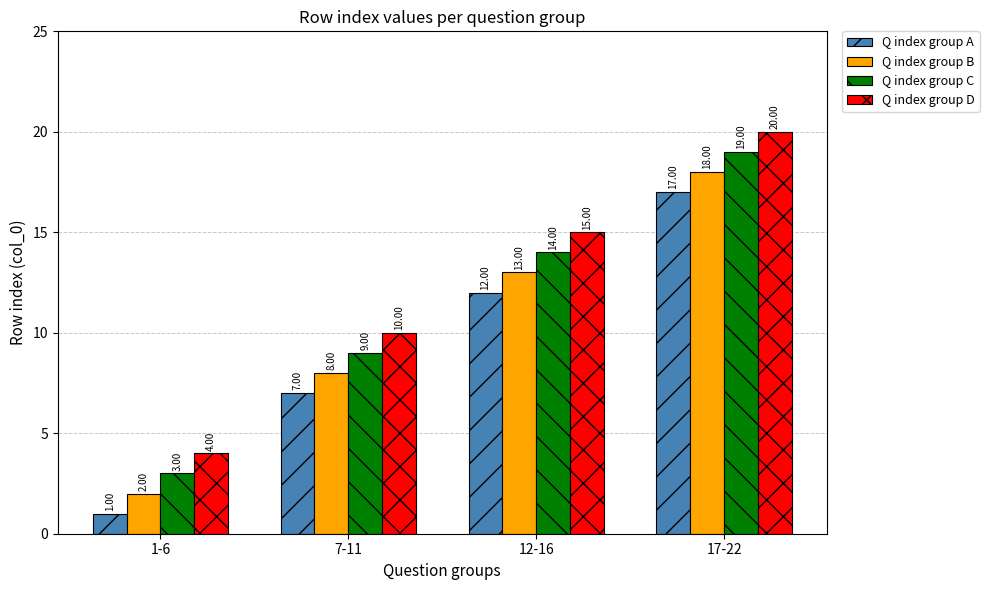

True or false: Q index group C has a value of 3 at 1-6.

True